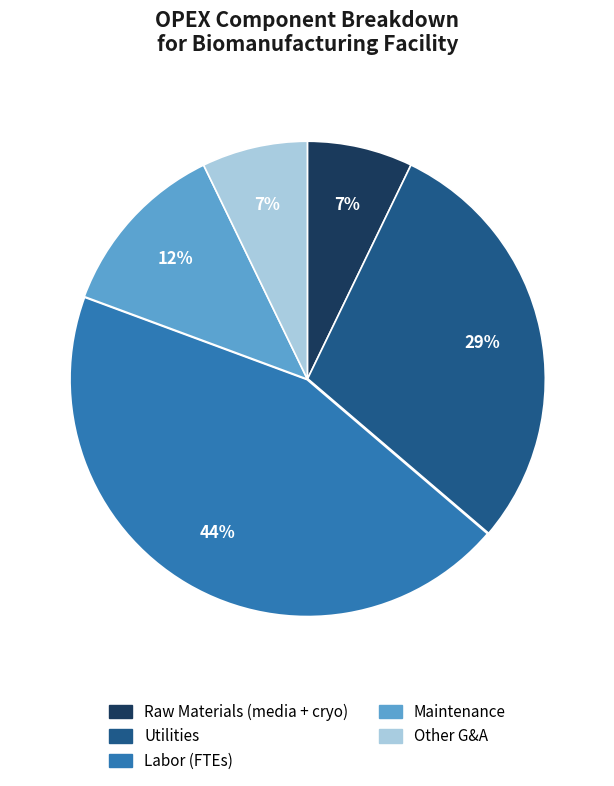

To the nearest percent, what is the combined percentage of Labor (FTEs) and Other G&A?

52%